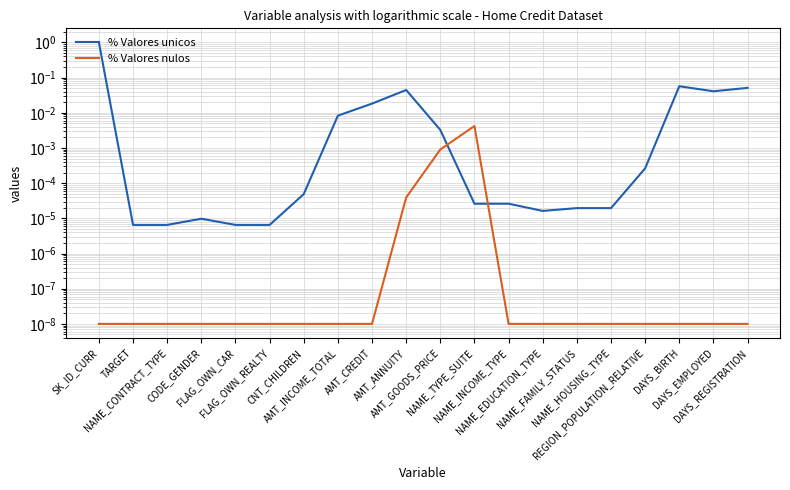

What is the maximum value shown in the chart?

1.0